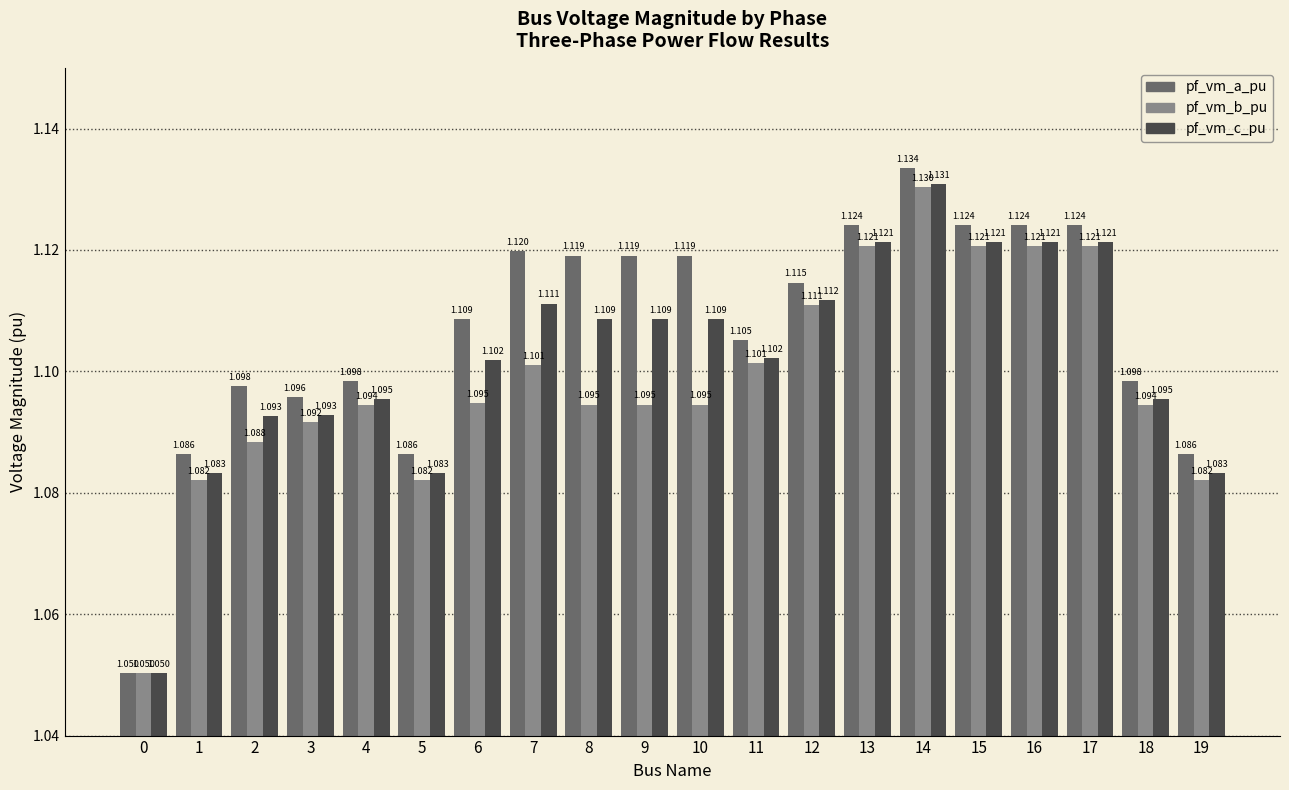

What is the sum of all pf_vm_c_pu values?

22.0